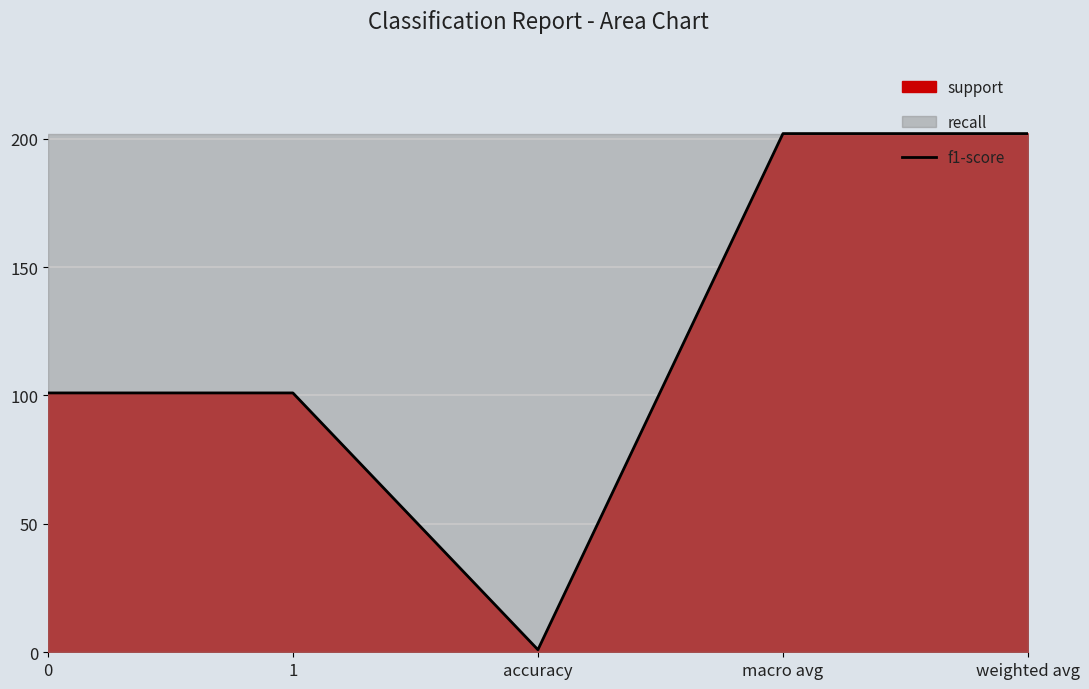

The chart shows a value of 165 at 1. True or false?

False